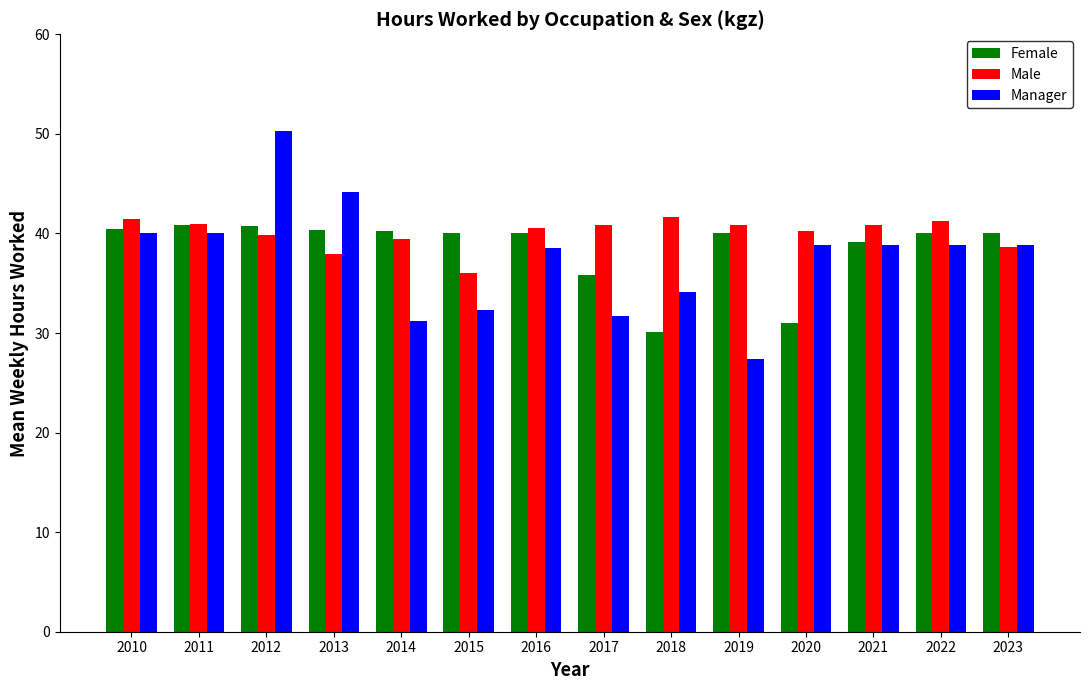

What is the maximum value shown in the chart?

50.3